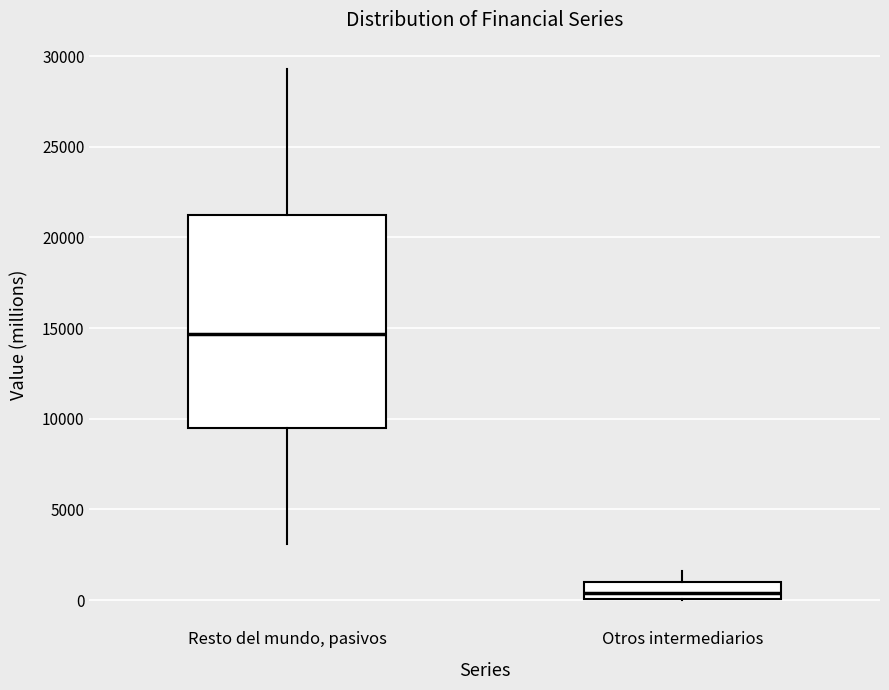

Where is the upper edge of the box for Resto del mundo, pasivos on the y-axis? The values are not printed on the chart, so give them approximately, as read against the axis.

21500